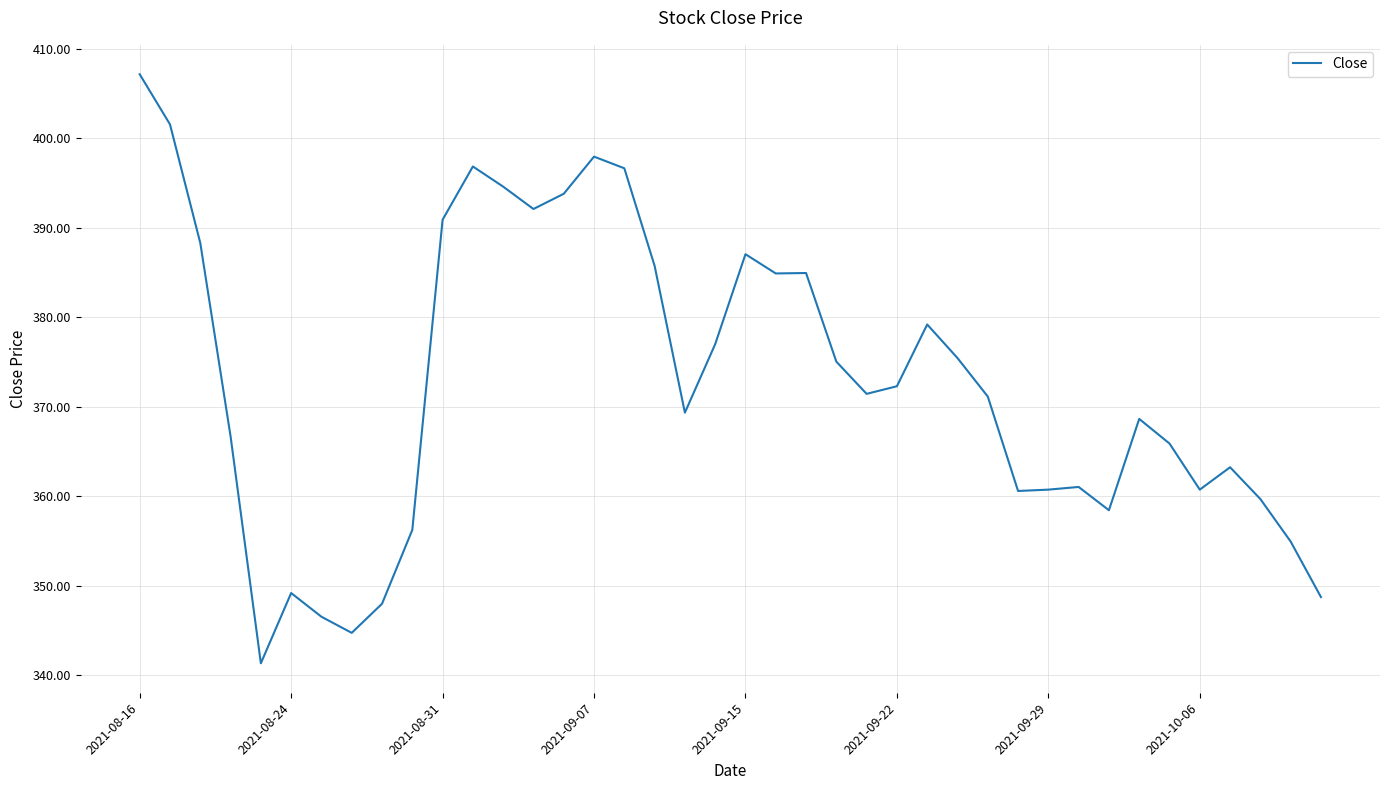

What is the difference between the maximum and minimum values?

65.8